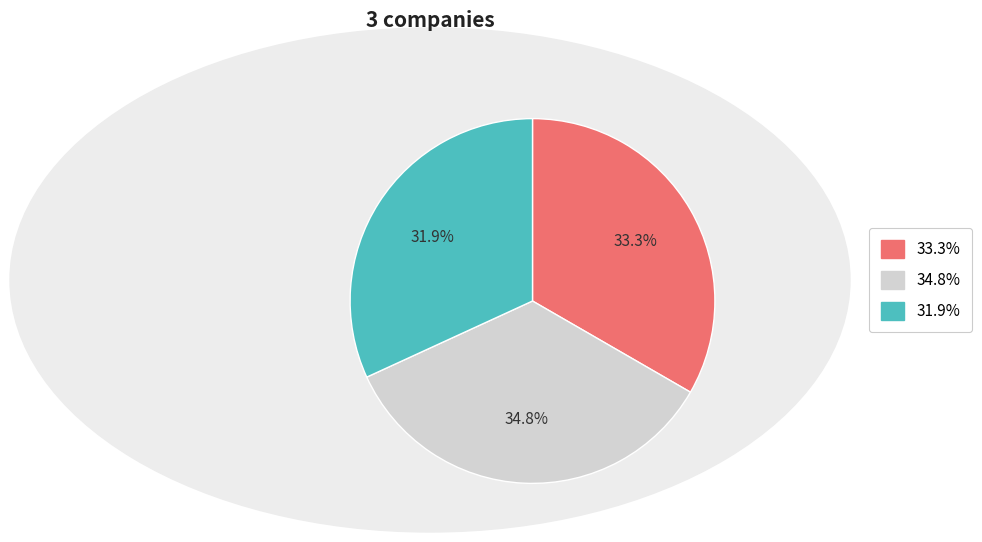

Rank the categories by value from highest to lowest.

34.8%, 33.3%, 31.9%